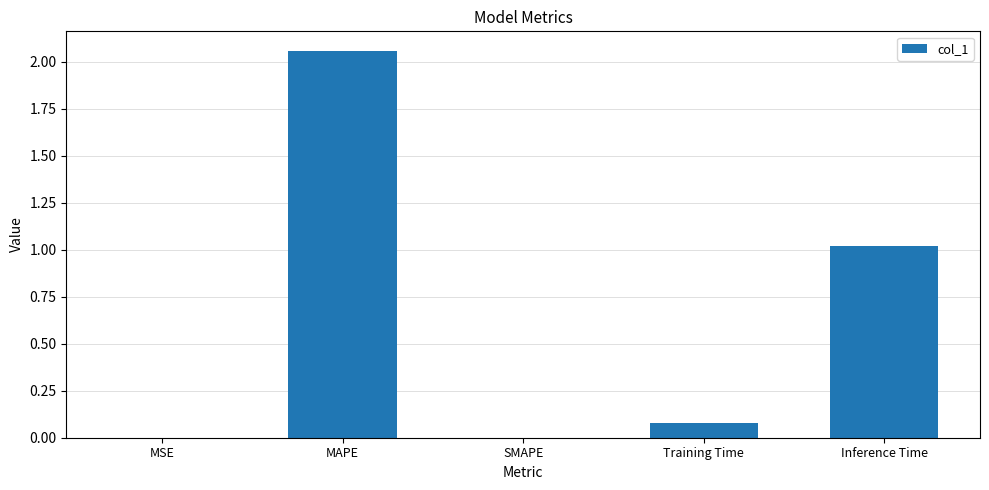

Are the bars horizontal?

No